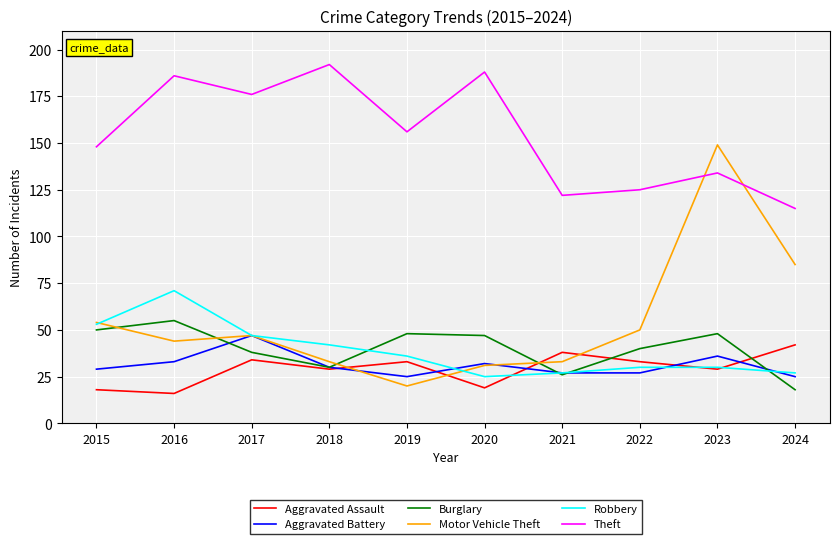

What is the difference between the highest and lowest values at 2016?

170